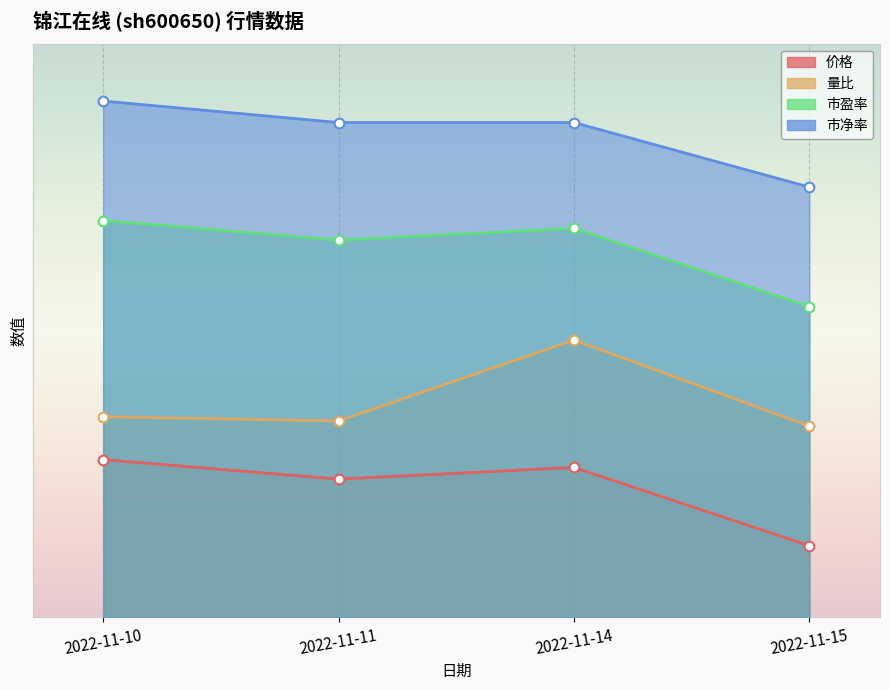

At 2022-11-10, list the series in order from smallest to largest.

价格, 量比, 市盈率, 市净率